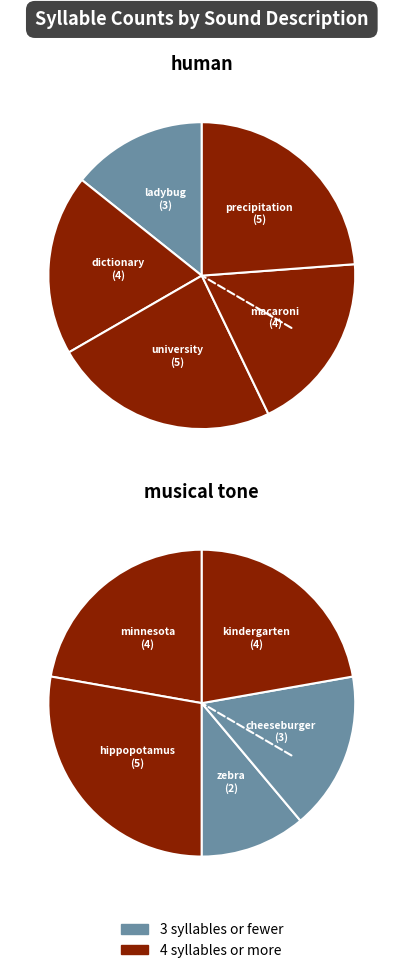

To the nearest percent, what percentage of the pie is 0?

14%